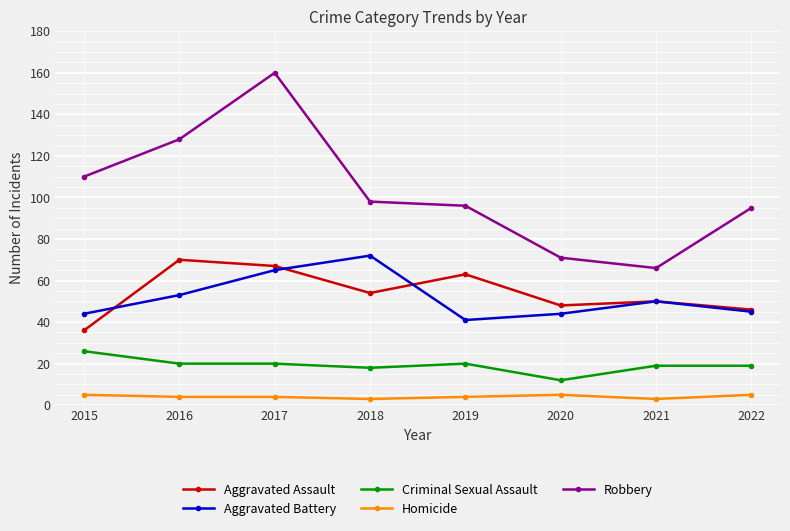

What is the spread (max minus min) of values at 2016?

124